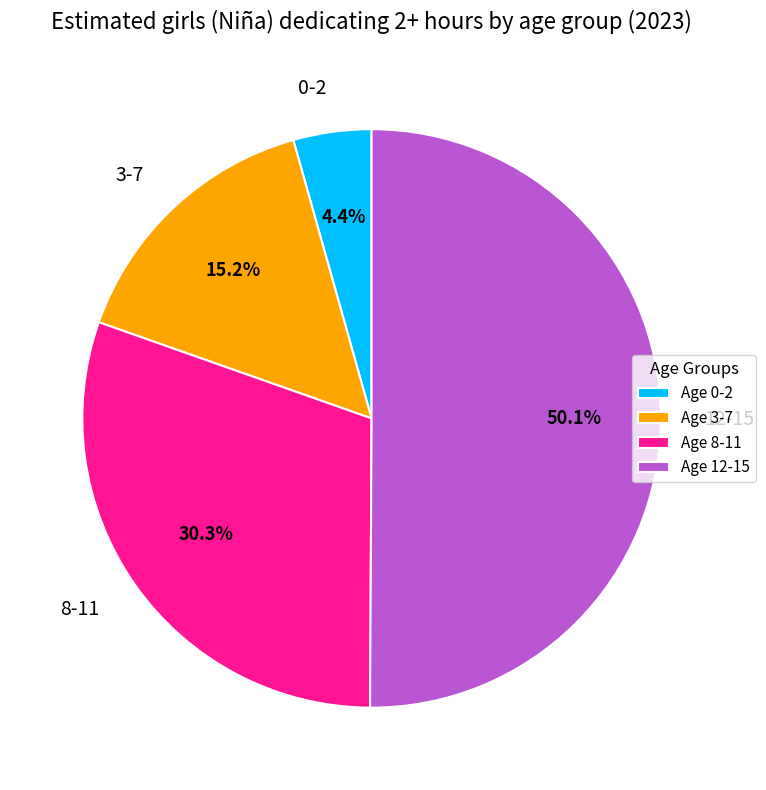

How many slices are in this pie chart?

4